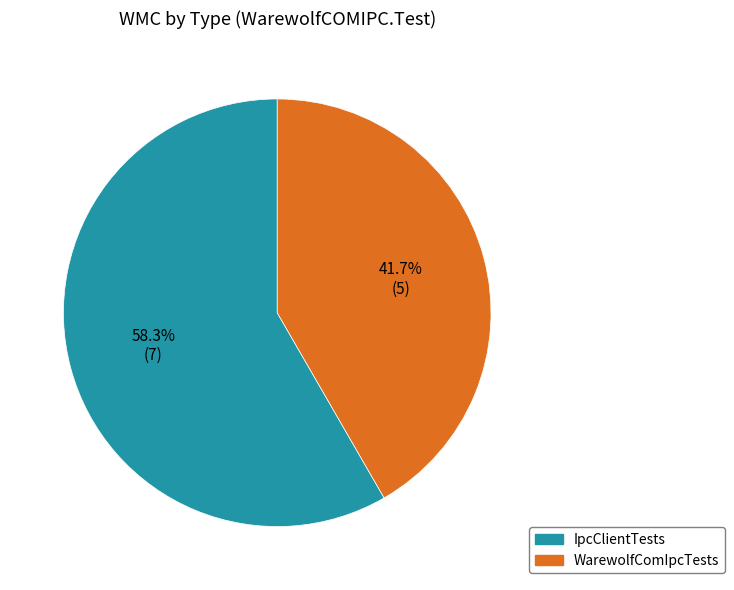

How much of the chart is everything except IpcClientTests?

41.7%